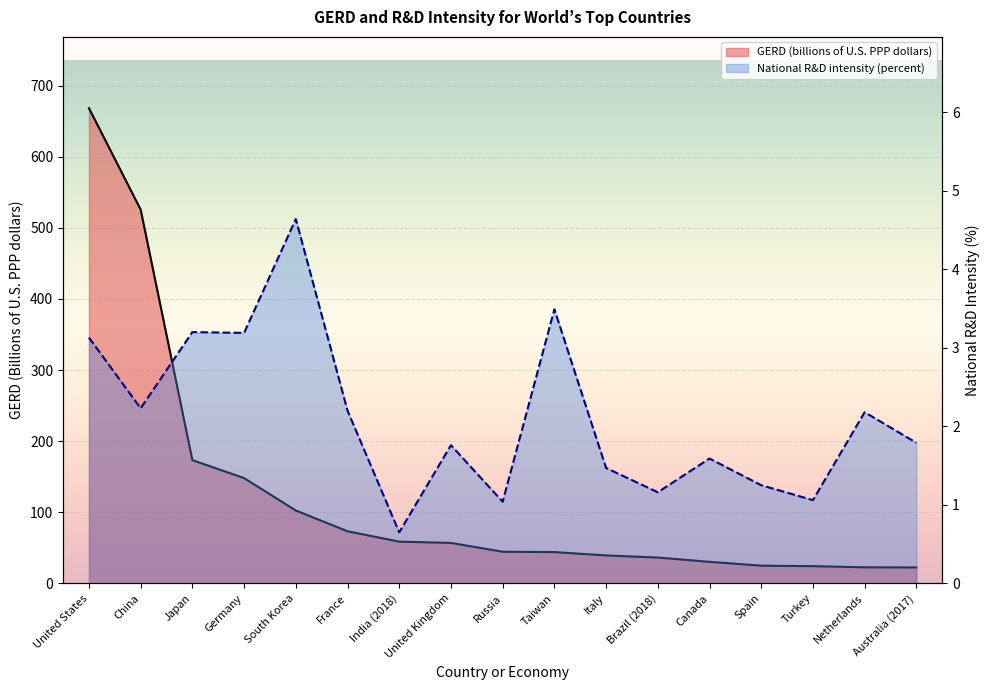

Where does the National R&D intensity (percent) series first go above 1?

United States